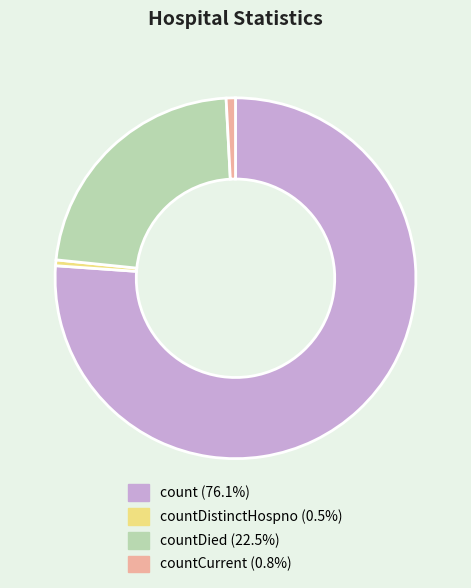

Is there any slice that represents more than half of the pie?

Yes